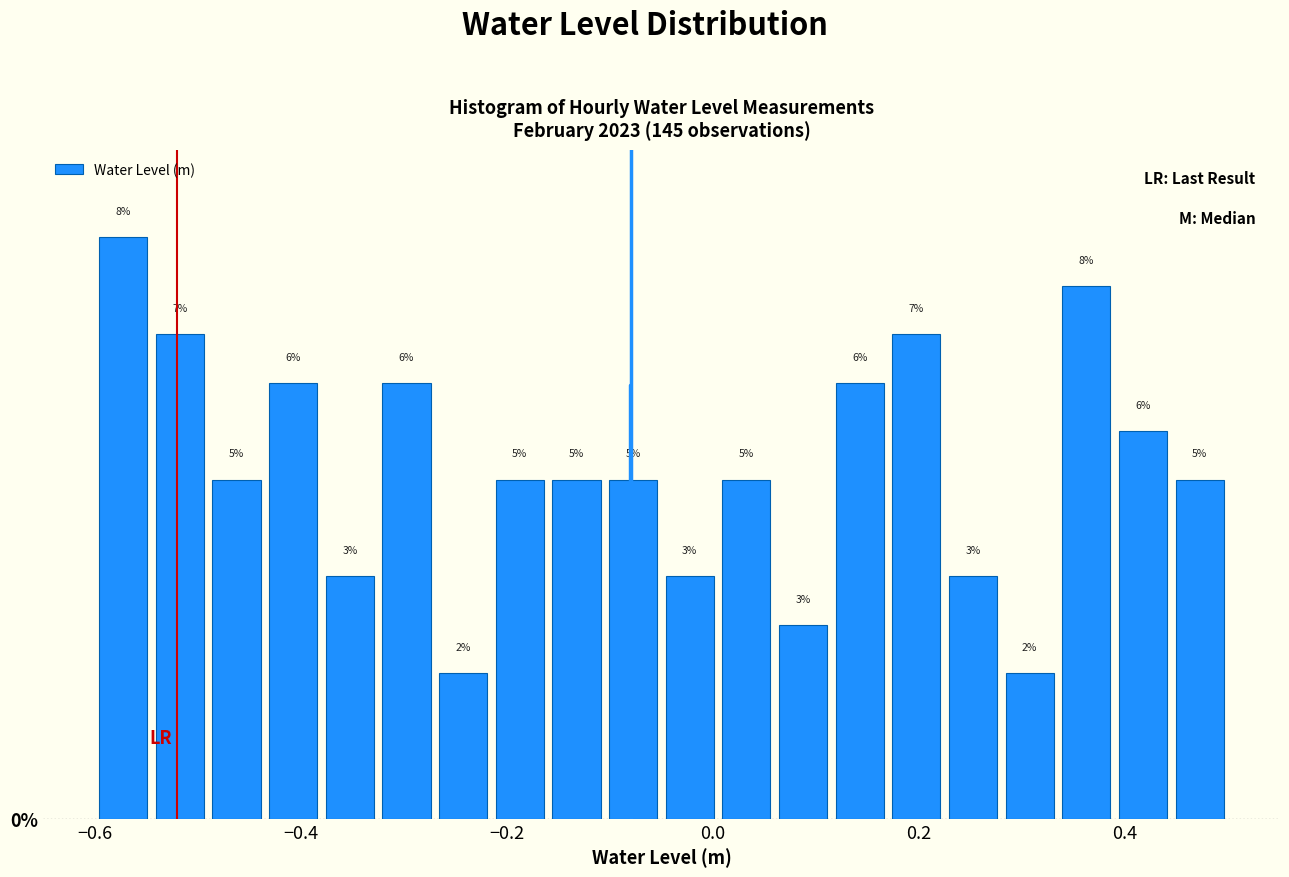

Around what value on the x-axis is the tallest bar? Give the approximate position of its centre, as read against the axis.

-0.58